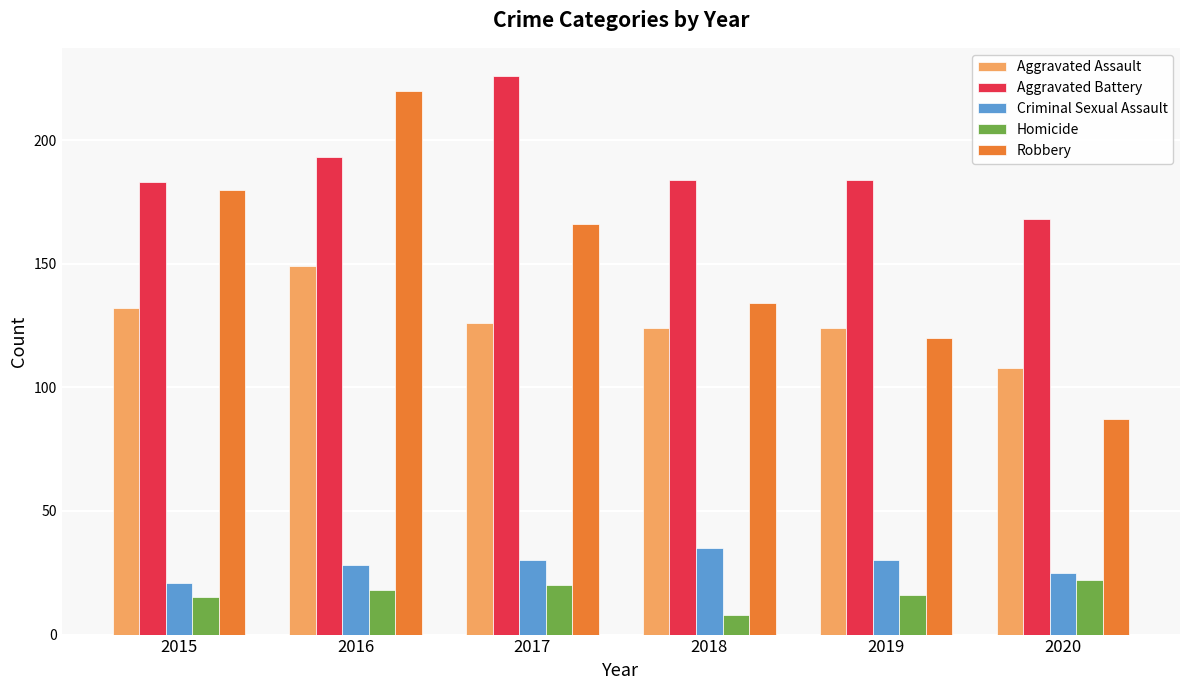

What is the sum of the Robbery values at 2020 and 2018?

221